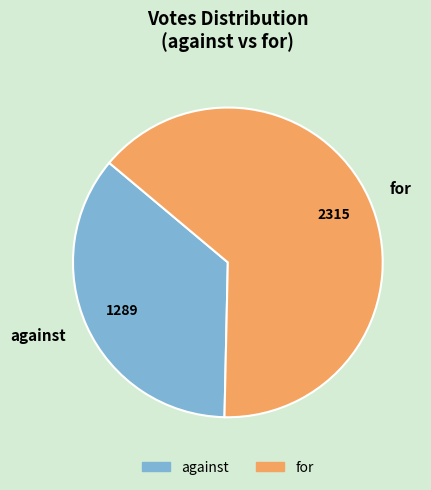

True or false: for accounts for 64% of the total.

True